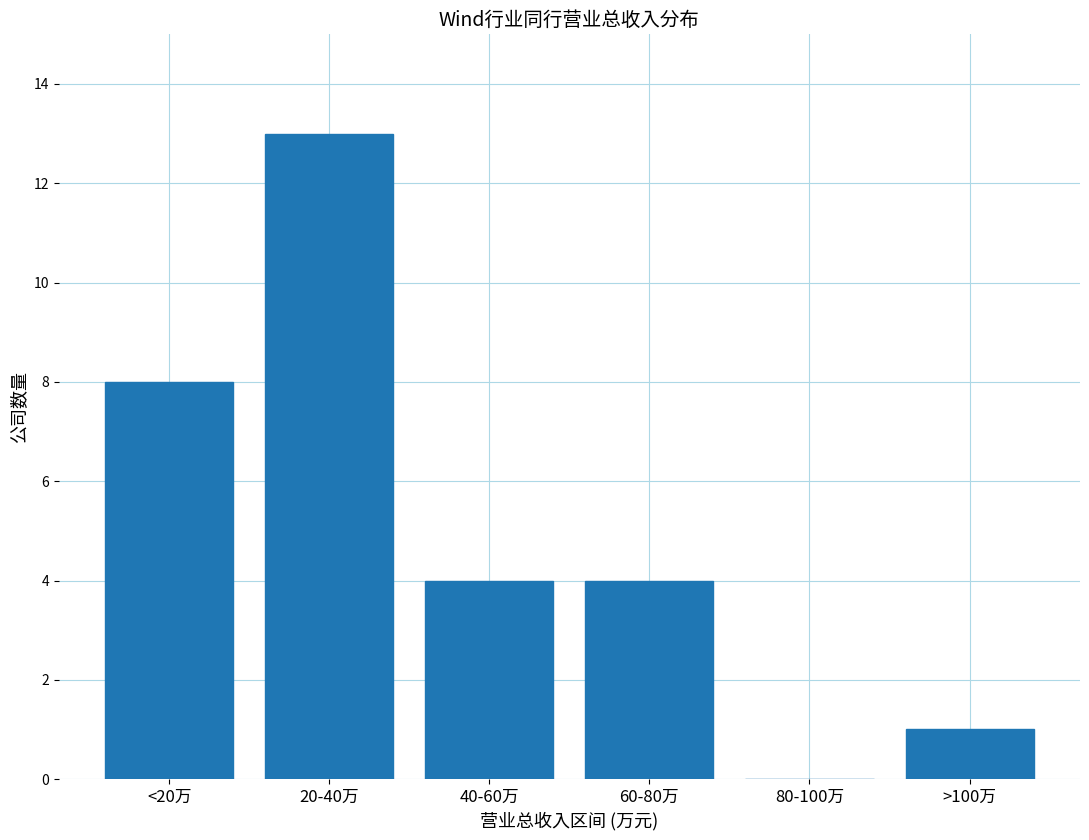

Reading left to right, list all the values displayed in this chart.

<20万=8	20-40万=13	40-60万=4	60-80万=4	80-100万=0	>100万=1